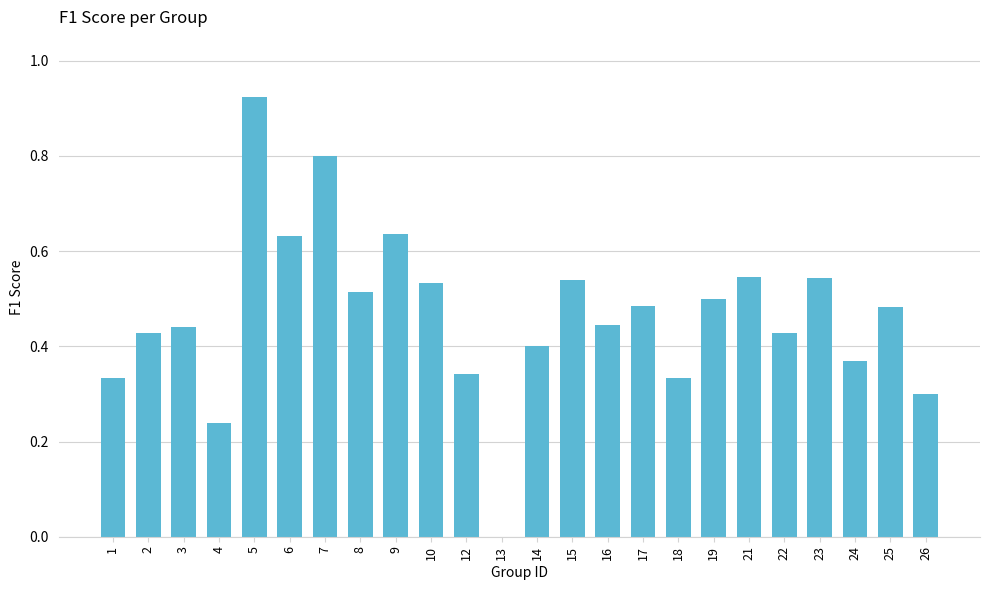

Is it true that the value at 3 is 0.2?

False